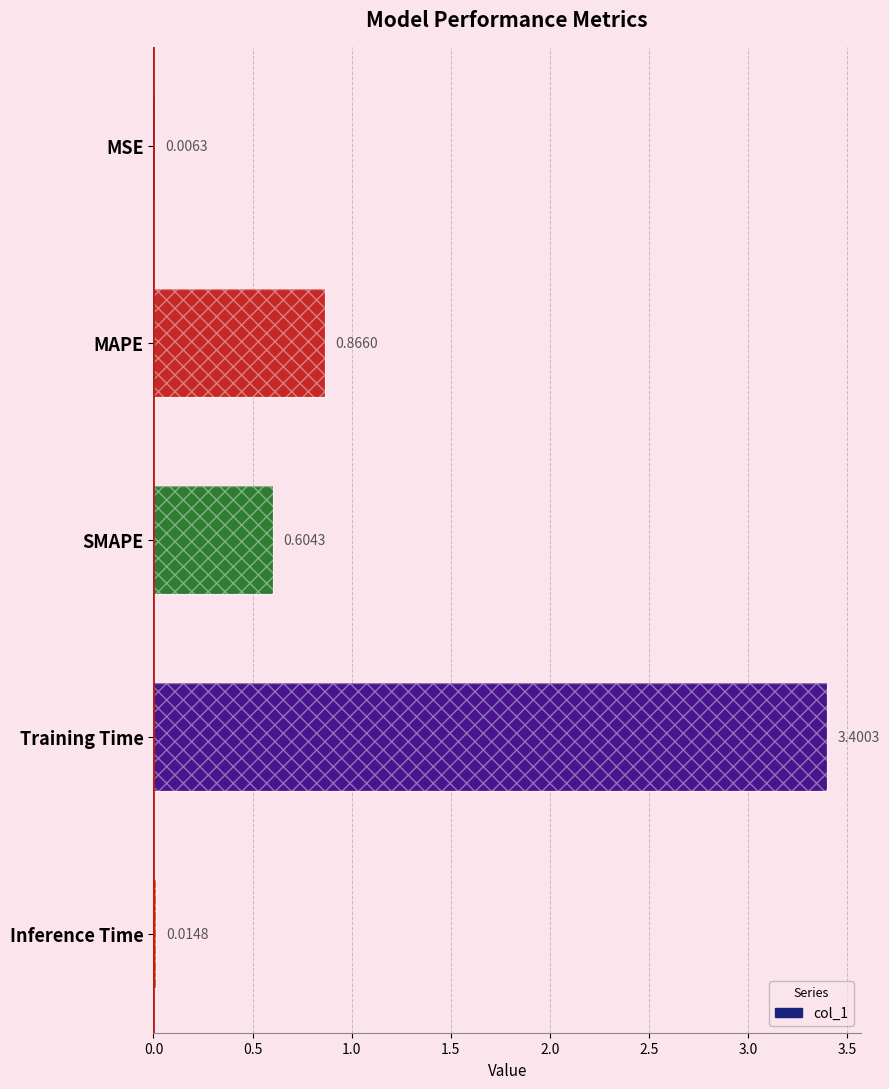

Reading right to left, list all the values displayed in this chart.

0.0	3.4	0.6	0.9	0.0